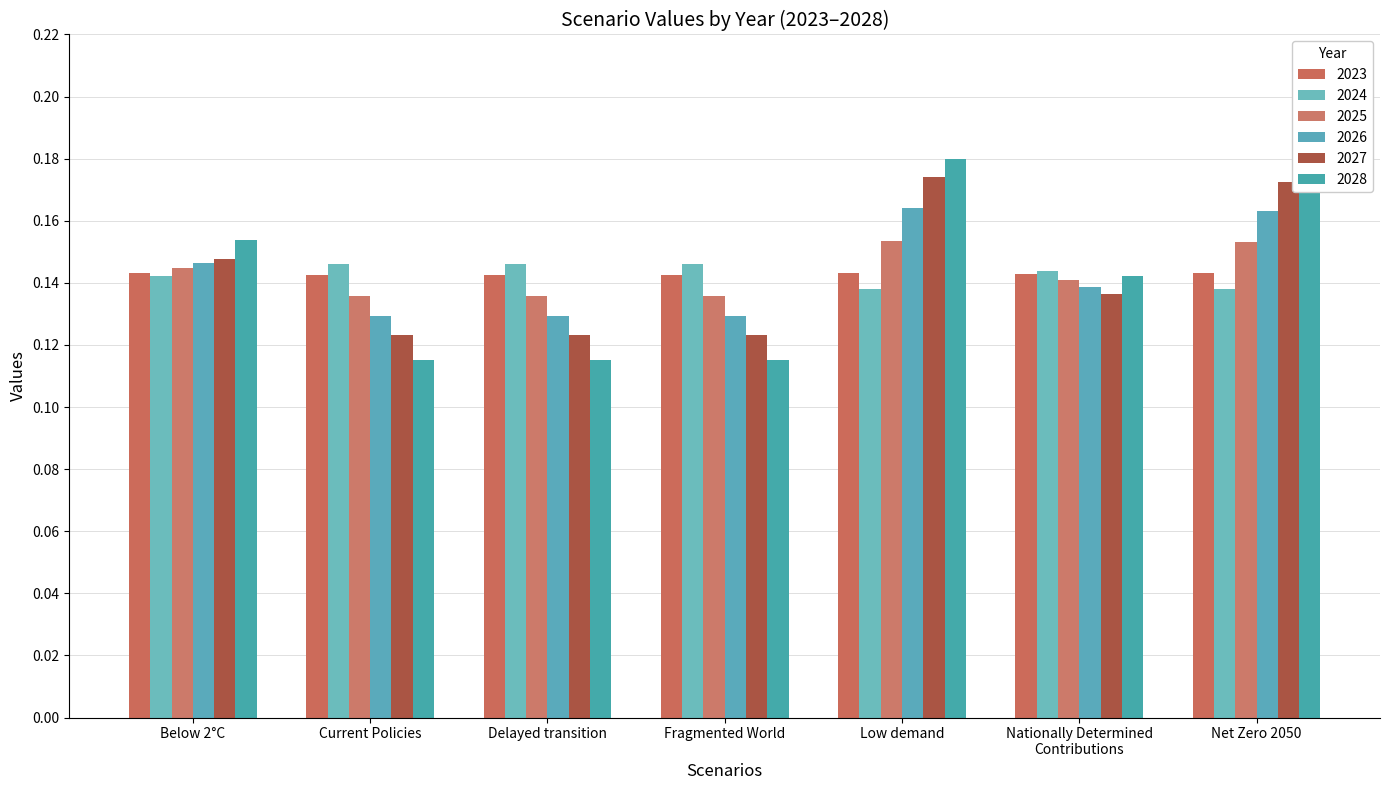

The value of 2023 at Fragmented World is 0.1. True or false?

True